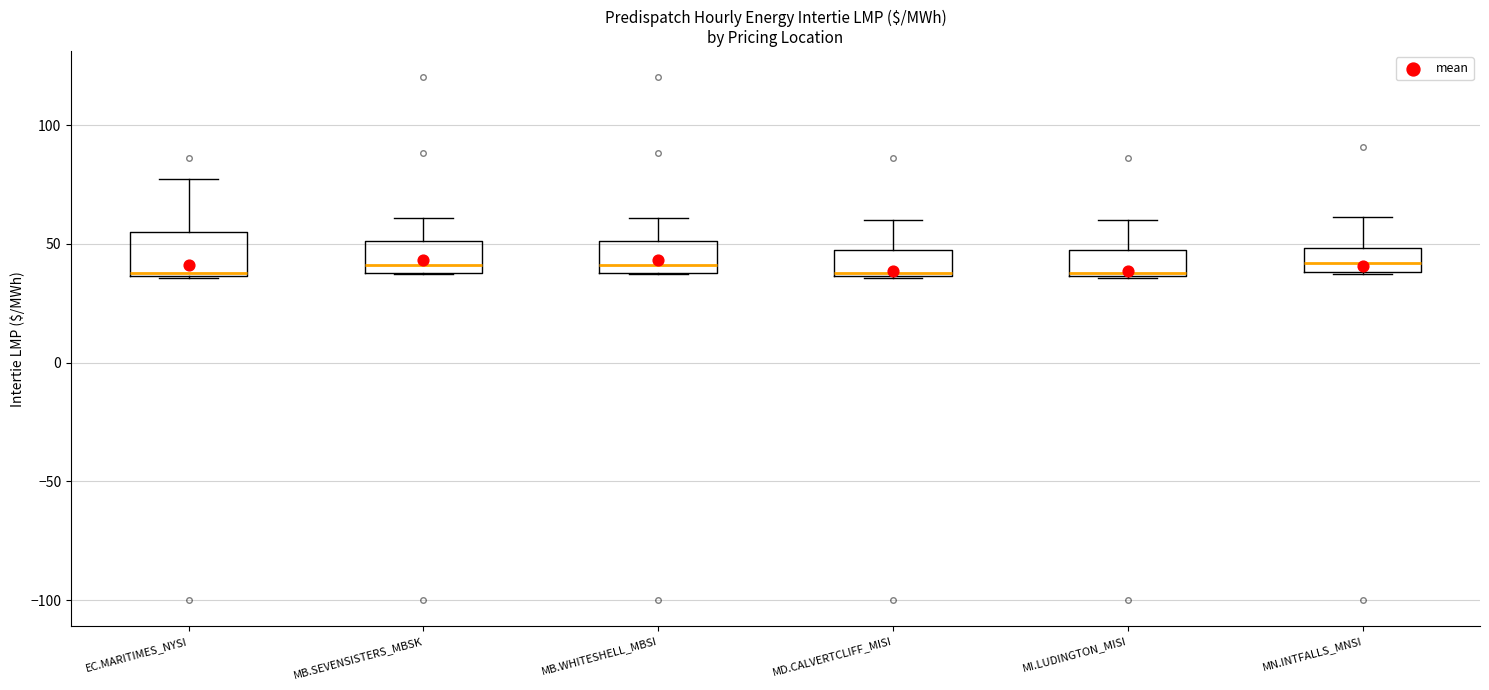

Reading left to right, transcribe this box plot: for each box, give where its median line is, the range the box spans, and where its two whiskers end, as read against the y-axis. The values are not printed on the chart, so give them approximately, as read against the axis.

EC.MARITIMES_NYSI: median 40, box 35 to 55, whiskers 35 to 75
MB.SEVENSISTERS_MBSK: median 40 (just above the box's lower edge), box 40 to 50, whiskers 35 to 60
MB.WHITESHELL_MBSI: median 40 (just above the box's lower edge), box 40 to 50, whiskers 35 to 60
MD.CALVERTCLIFF_MISI: median 40, box 35 to 45, whiskers 35 to 60
MI.LUDINGTON_MISI: median 40, box 35 to 45, whiskers 35 to 60
MN.INTFALLS_MNSI: median 40 (inside the box), box 40 to 50, whiskers 40 to 60